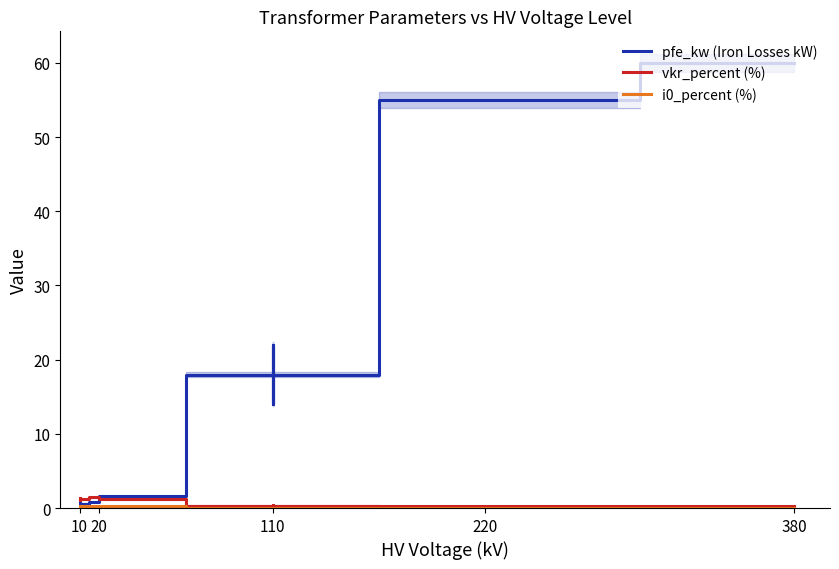

Is this an area chart (filled region under the line)?

No